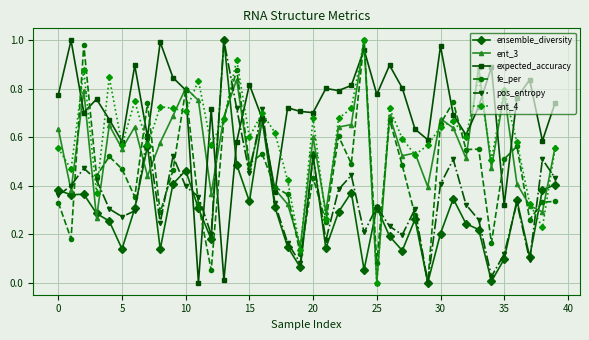

True or false: pos_entropy and ent_4 cross at least once.

True